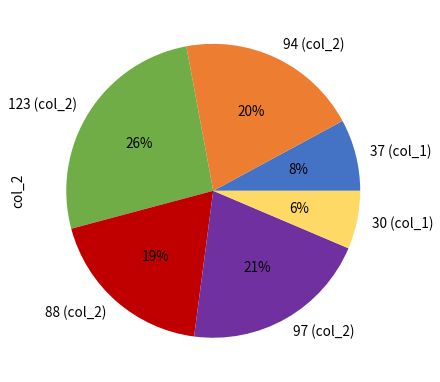

Is there any slice that represents more than half of the pie?

No